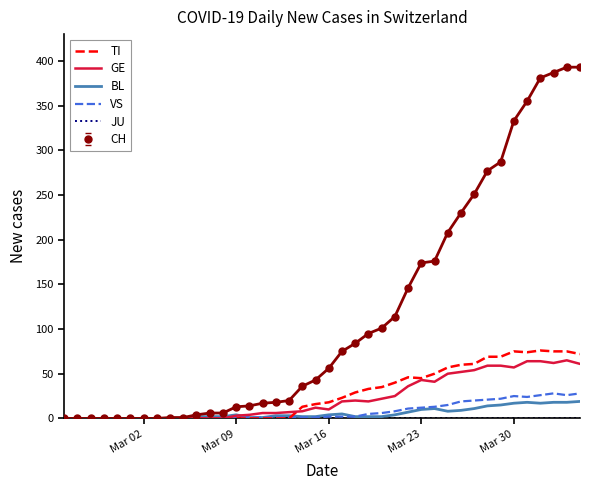

Which series has the widest spread of values?

CH